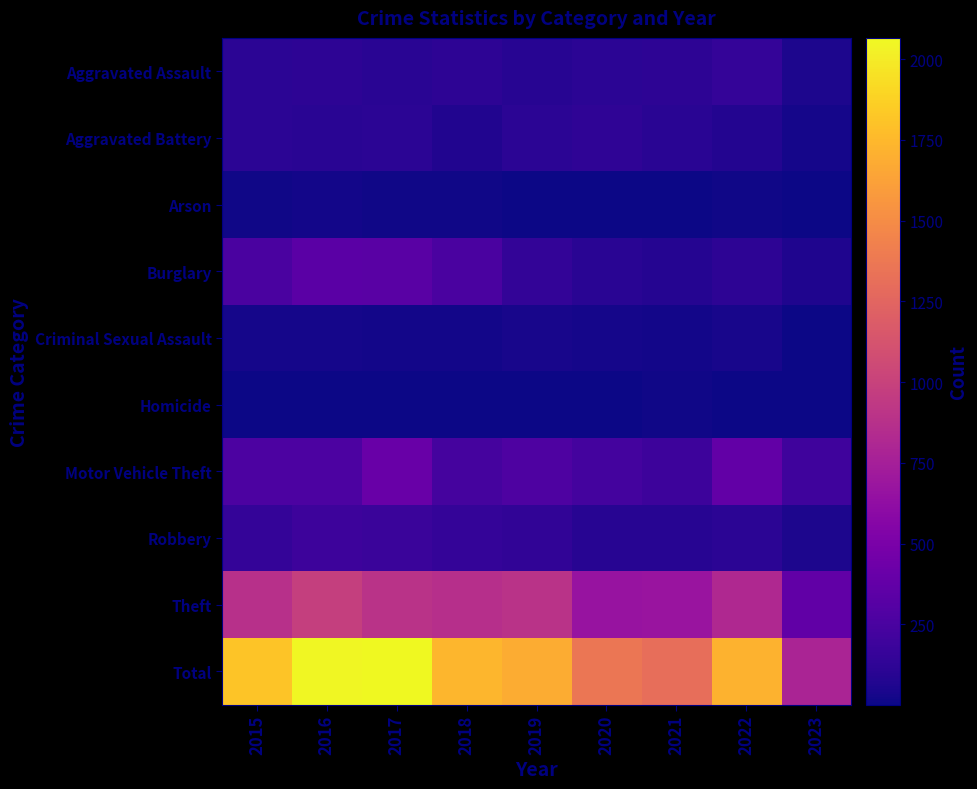

How many distinct data groups are displayed?

10